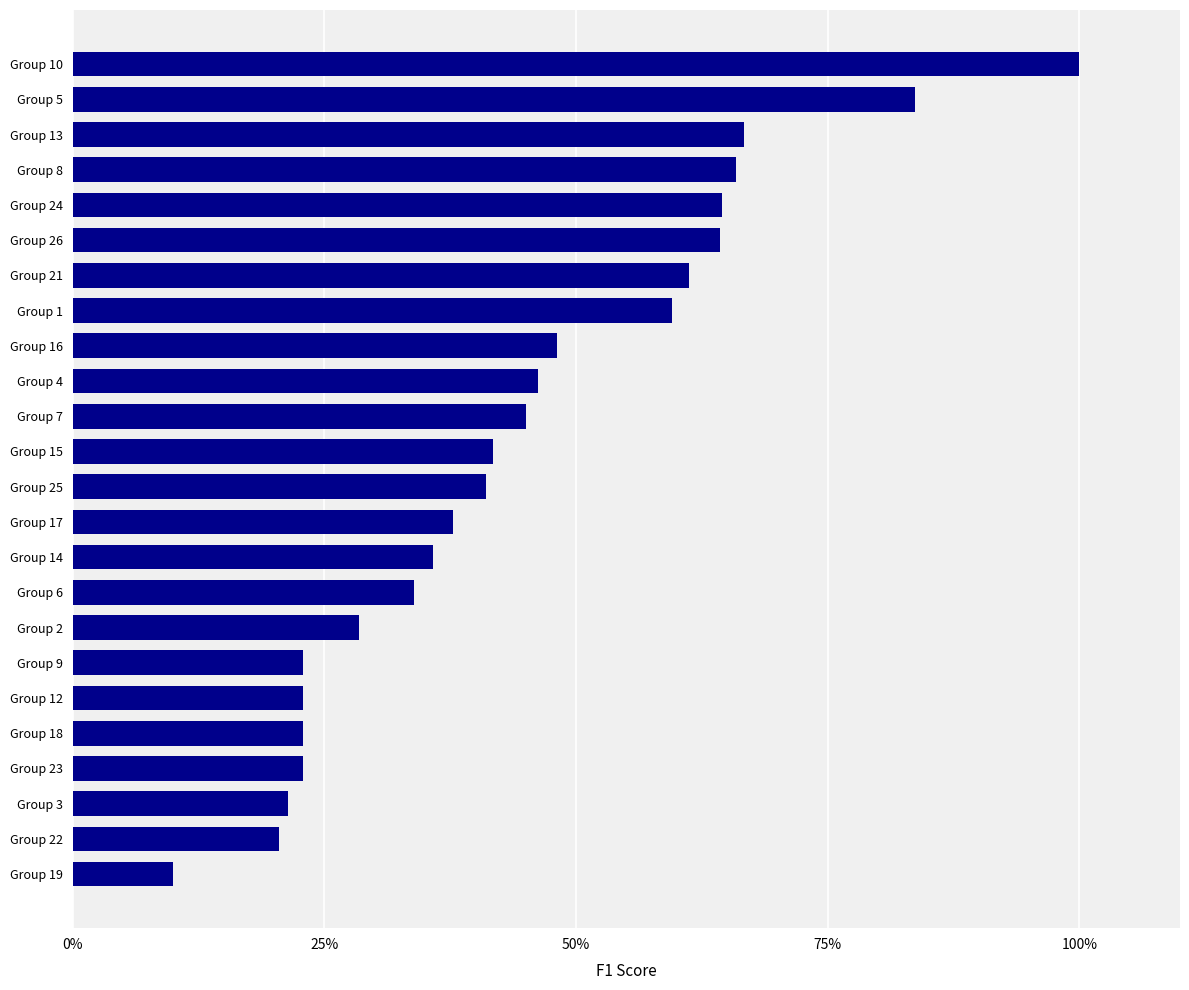

Are the bars horizontal?

Yes